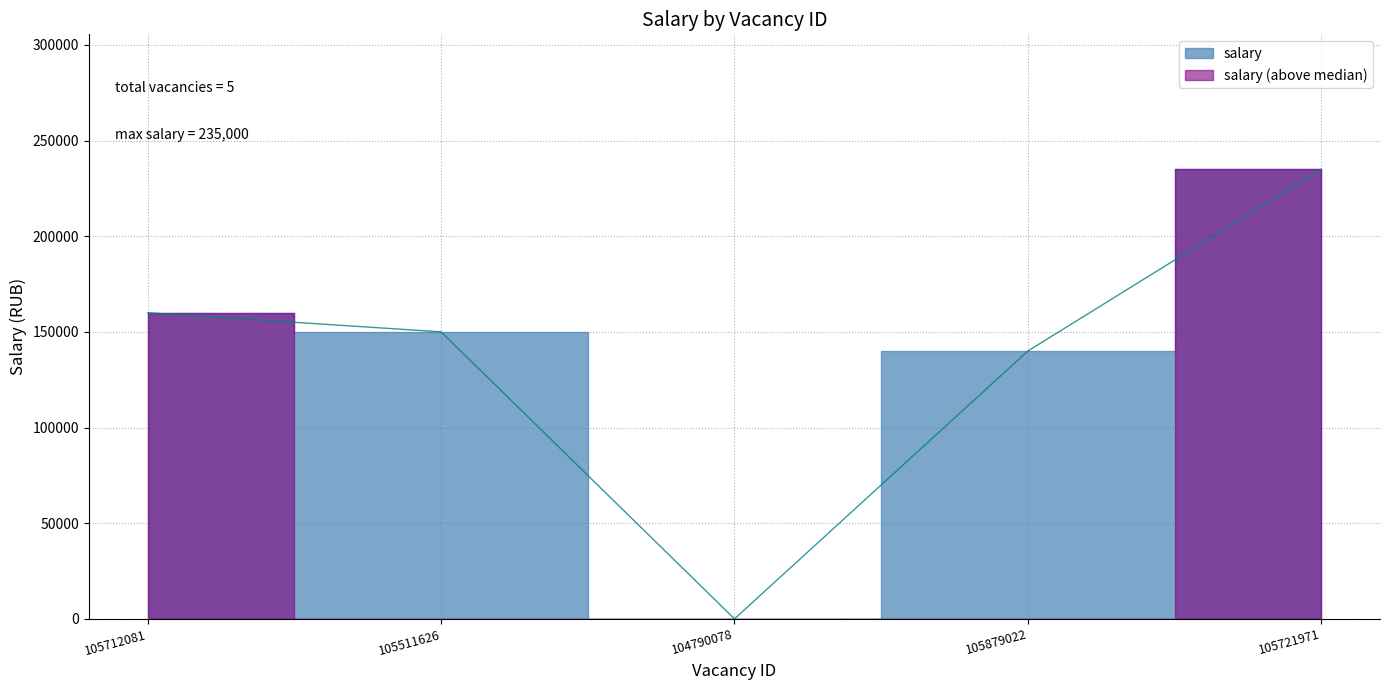

List the labels in order of value, largest first.

105721971, 105712081, 105511626, 105879022, 104790078